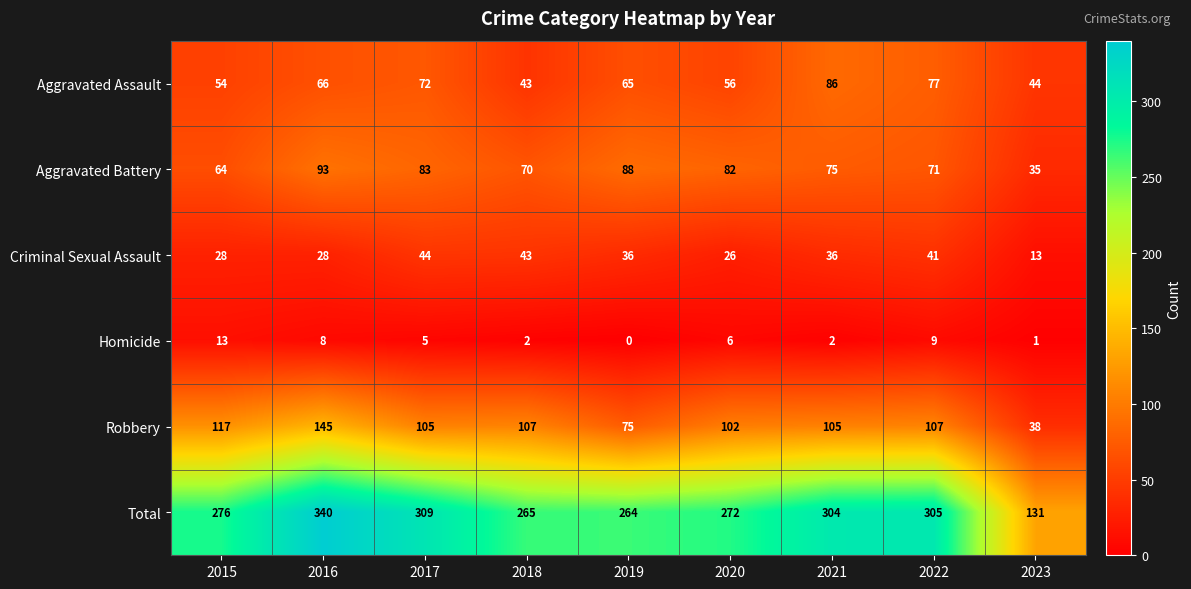

Where does the Aggravated Assault series first go above 65?

2016